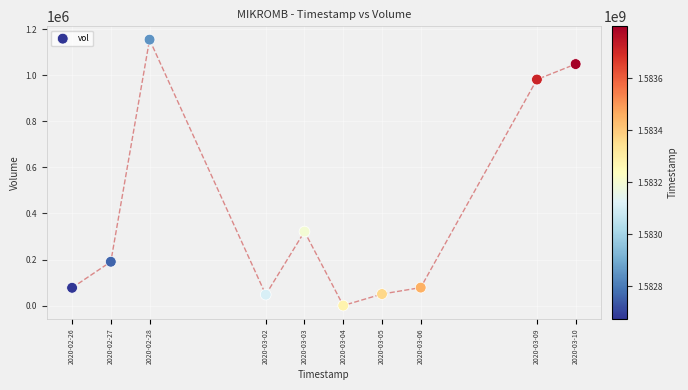

What is the range of X values (max minus min)?

1123200